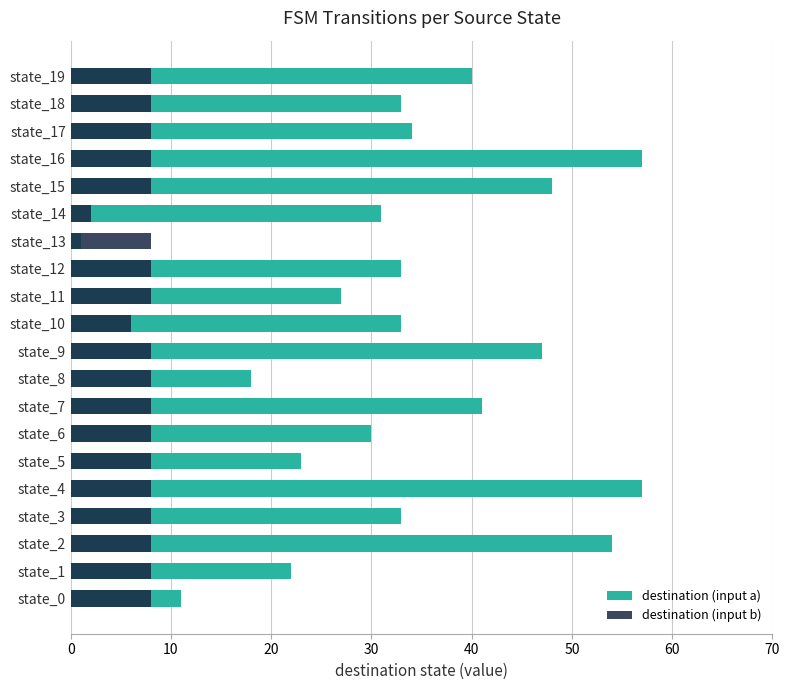

At which label is destination (input b) closest to 5?

state_10